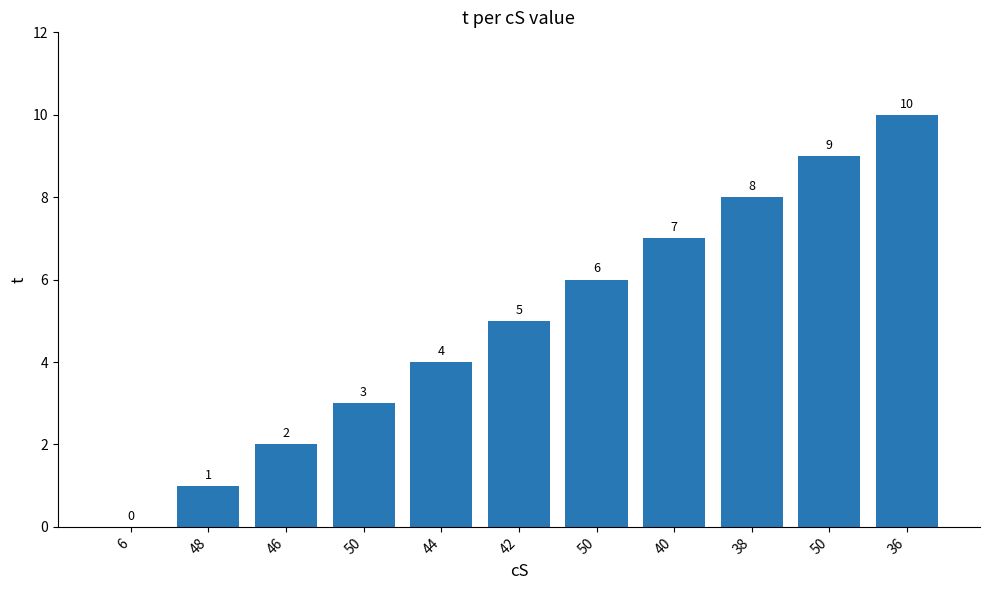

Are the bars grouped side by side (vs. stacked)?

No